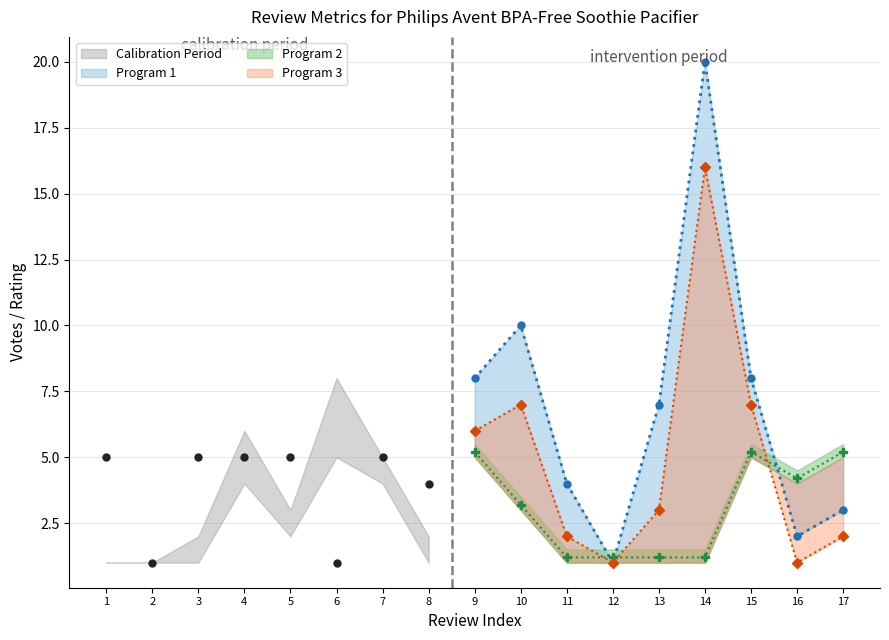

True or false: the data shows 5 at 3.

True